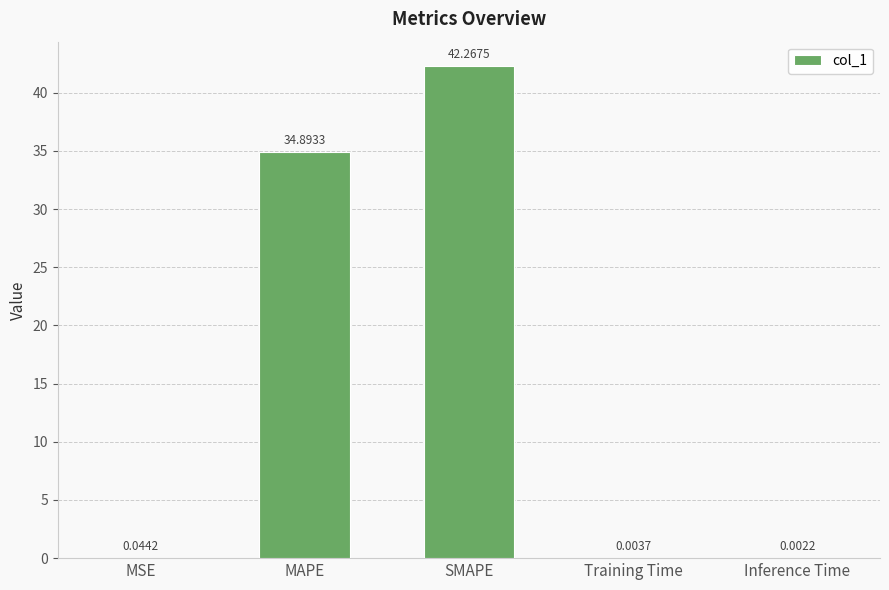

What is the sum of the values at SMAPE and Training Time?

42.3